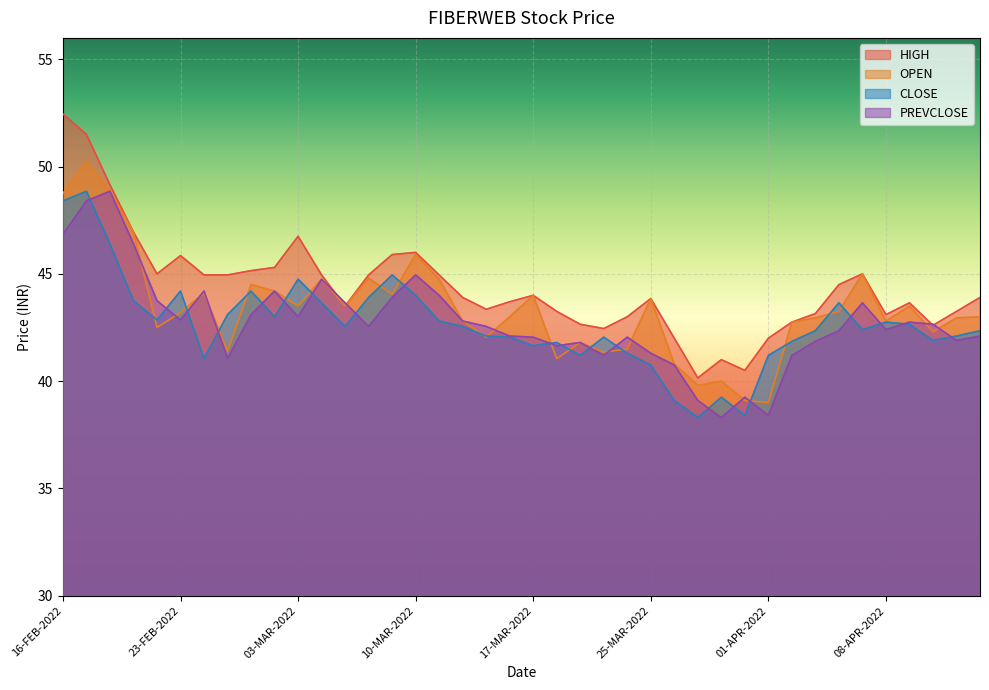

True or false: PREVCLOSE has a value of 48.4 at 17-FEB-2022.

True